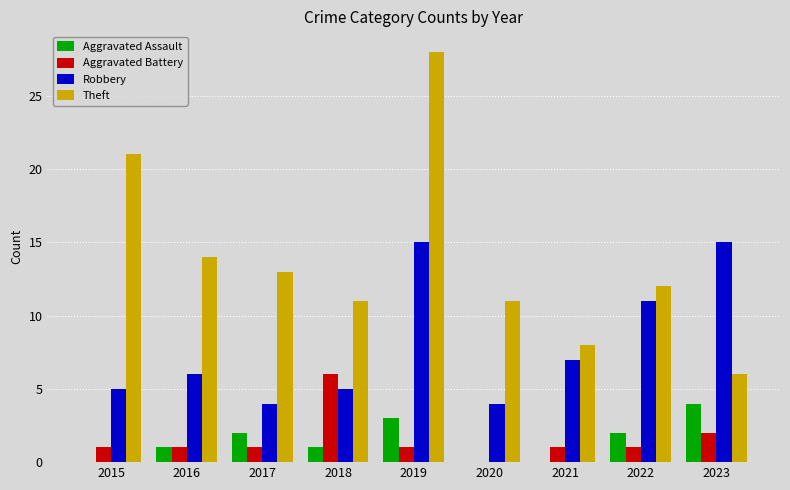

The Robbery series shows 15 at 2023. True or false?

True